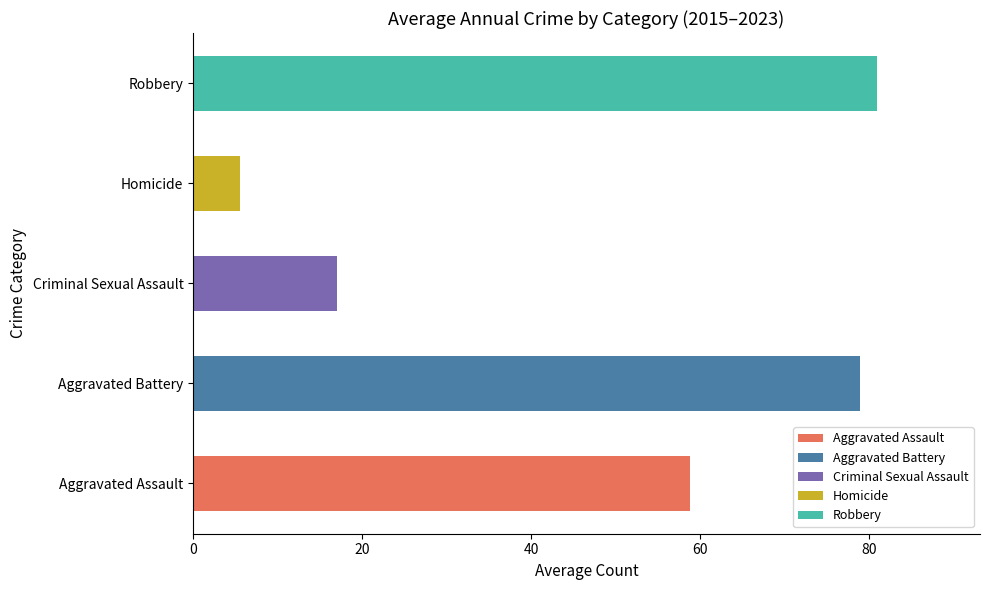

Are the bars horizontal?

Yes